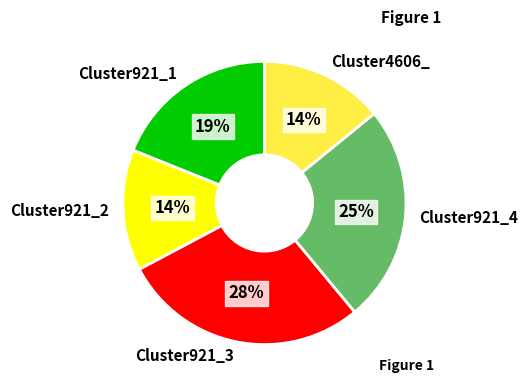

To the nearest percent, what is the difference between the Cluster921_2 and Cluster921_4 slice percentages?

11%